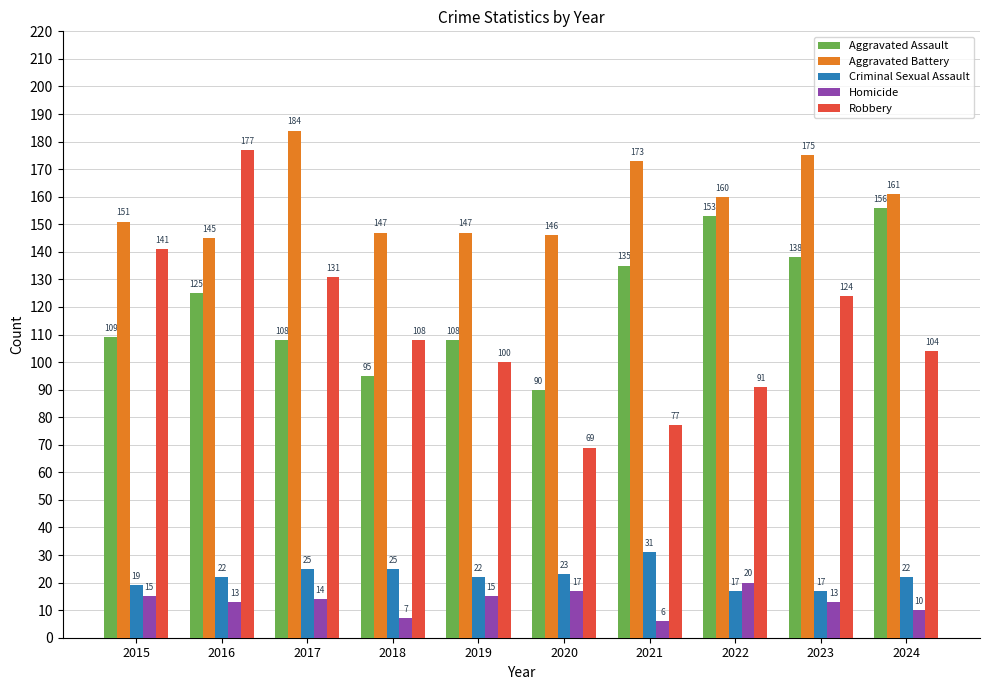

The Aggravated Battery series shows 298 at 2017. True or false?

False